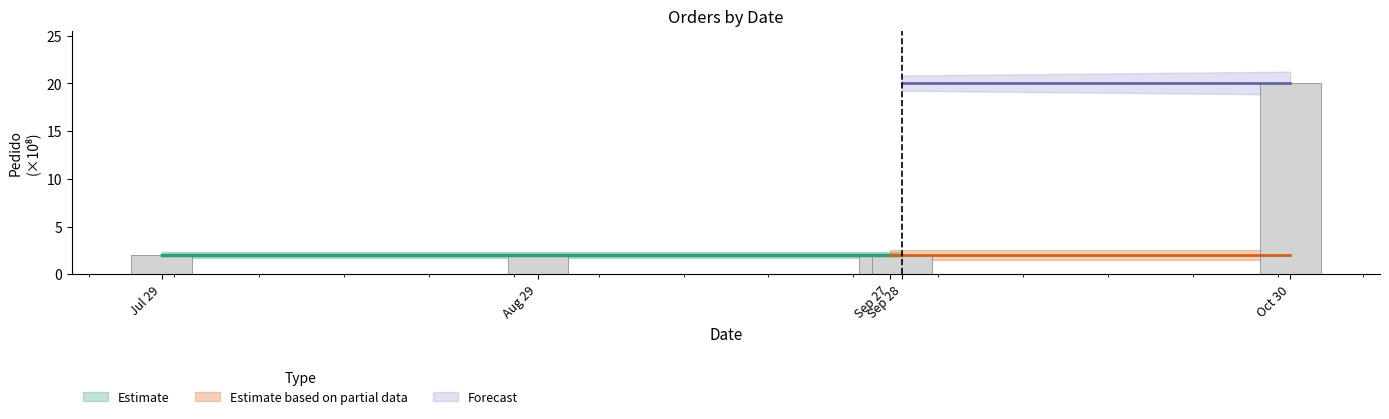

What is the label of the 3rd bar from the left?

Sep 27